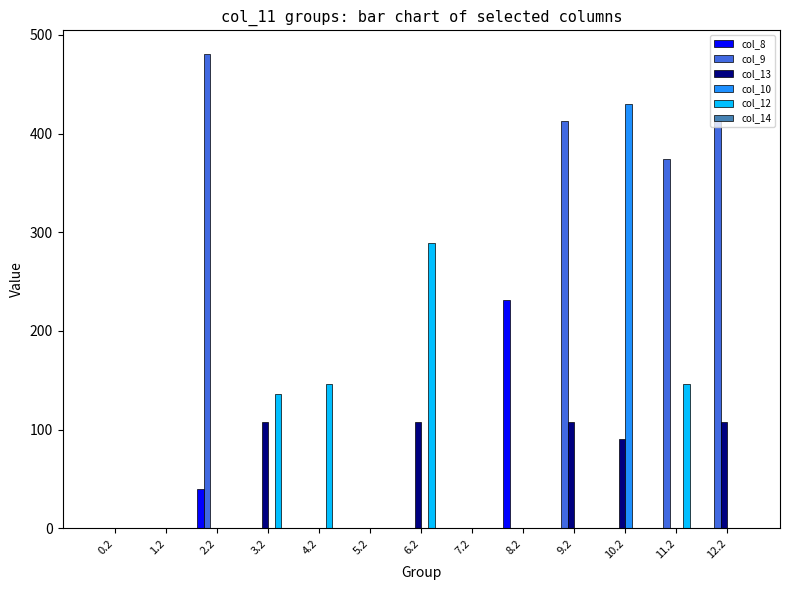

Are the bars horizontal?

No